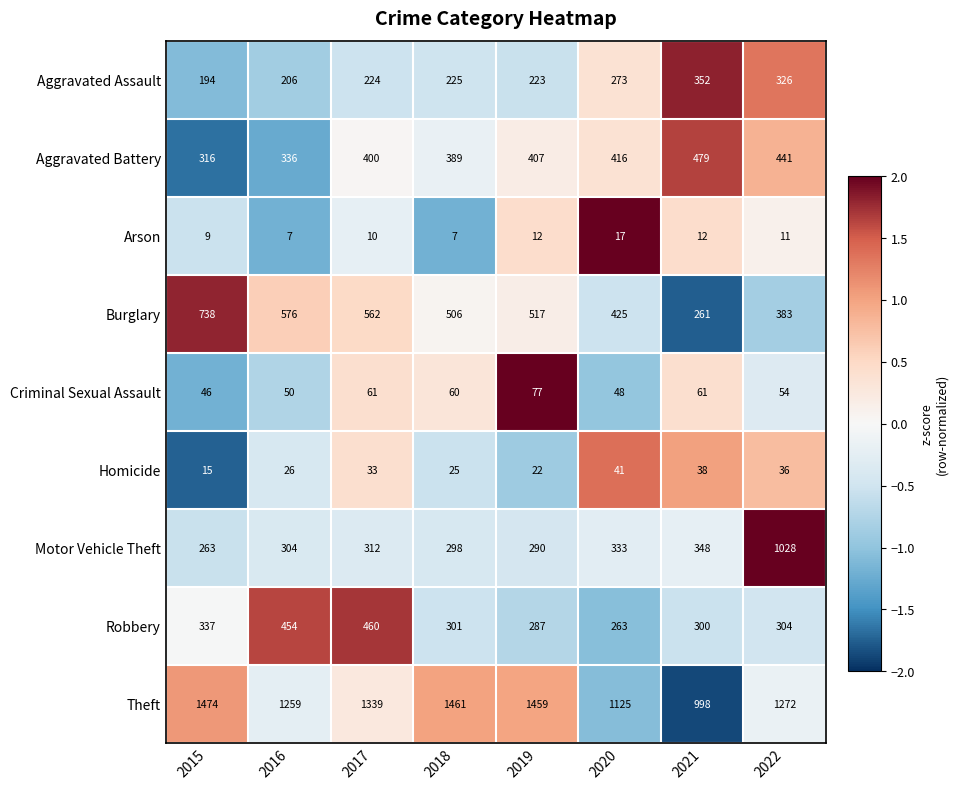

Which category has the lowest value in the Aggravated Assault series?

2015